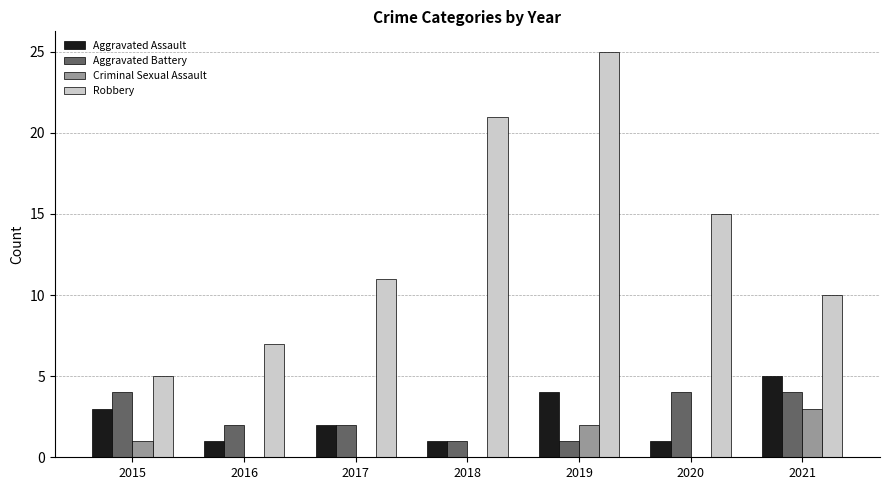

What are all the series names shown in the legend?

Aggravated Assault, Aggravated Battery, Criminal Sexual Assault, Robbery